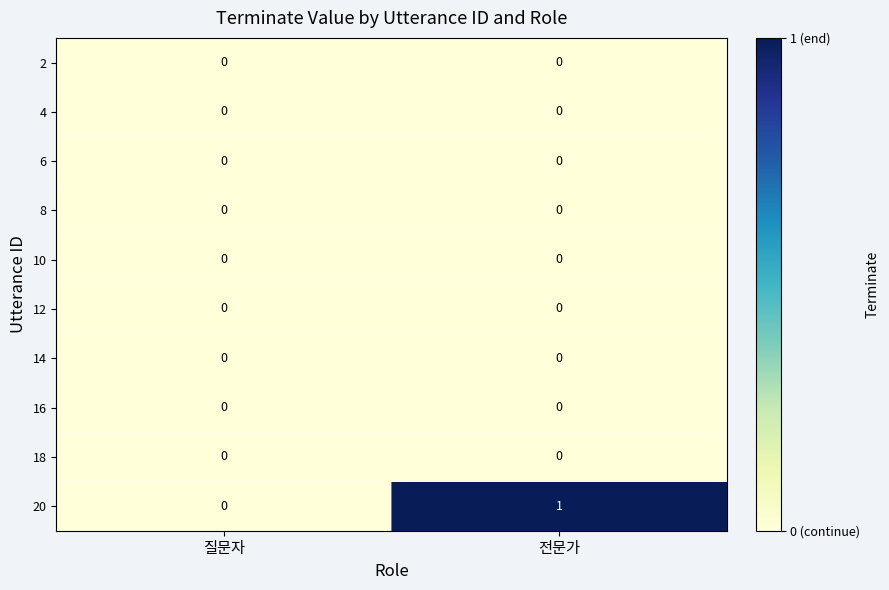

Count the number of data series in this chart.

10